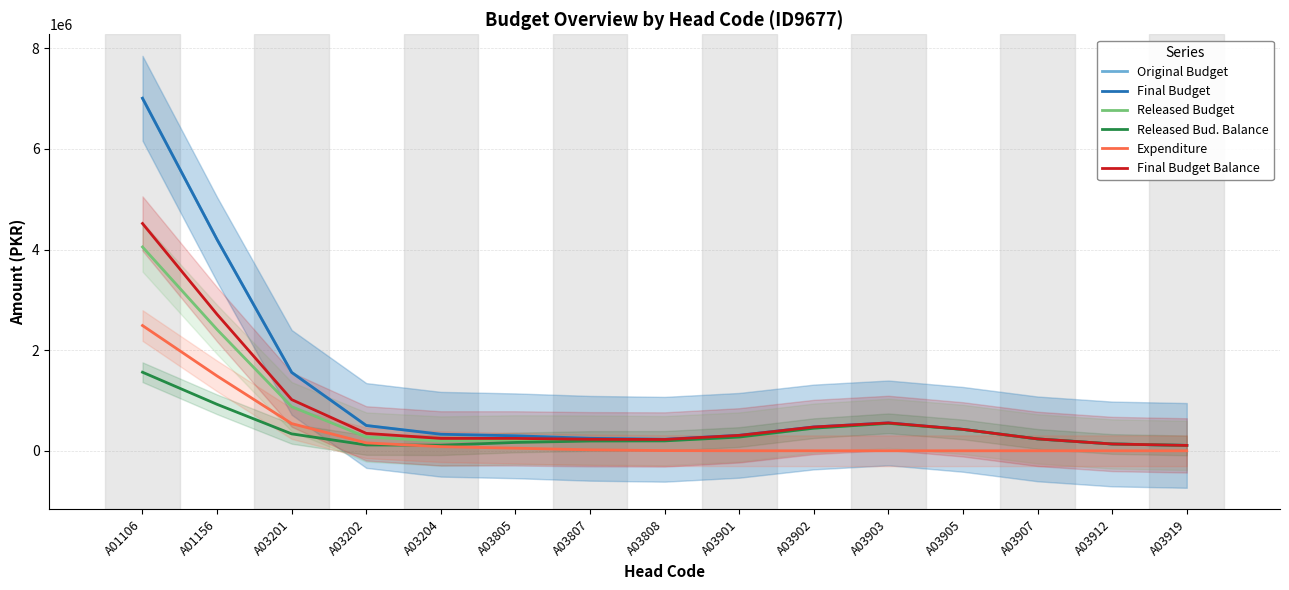

At which category does Final Budget reach its first local valley?

A03808